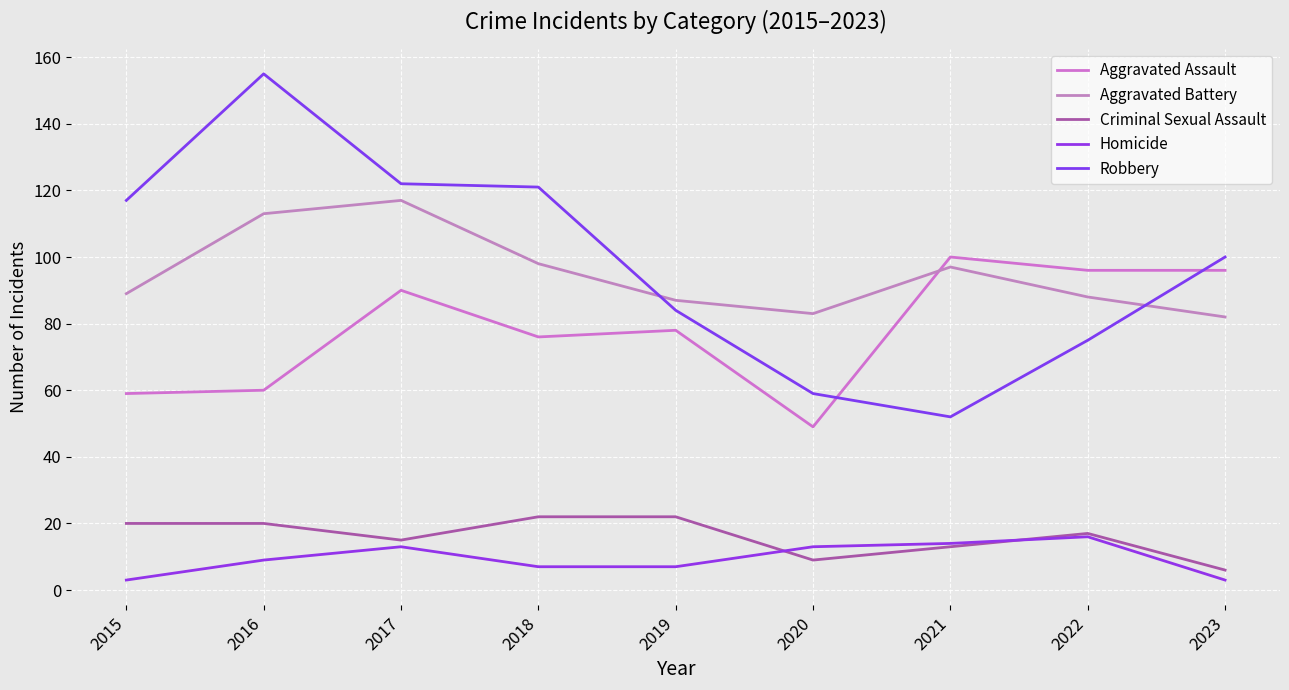

At how many categories does at least one series exceed 90?

7